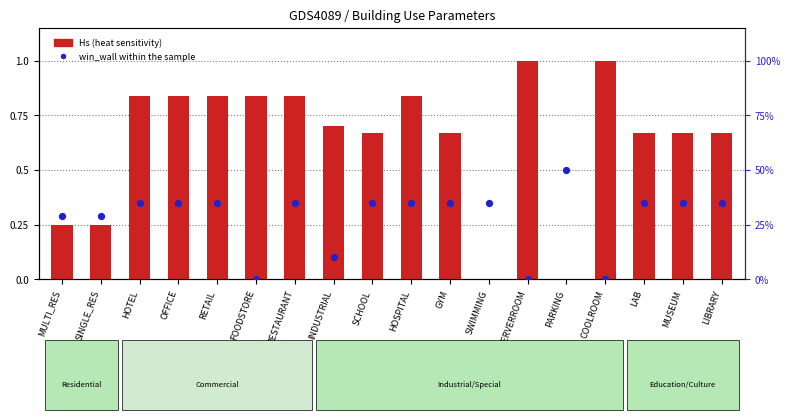

At which category is the sum across all series the highest?

PARKING